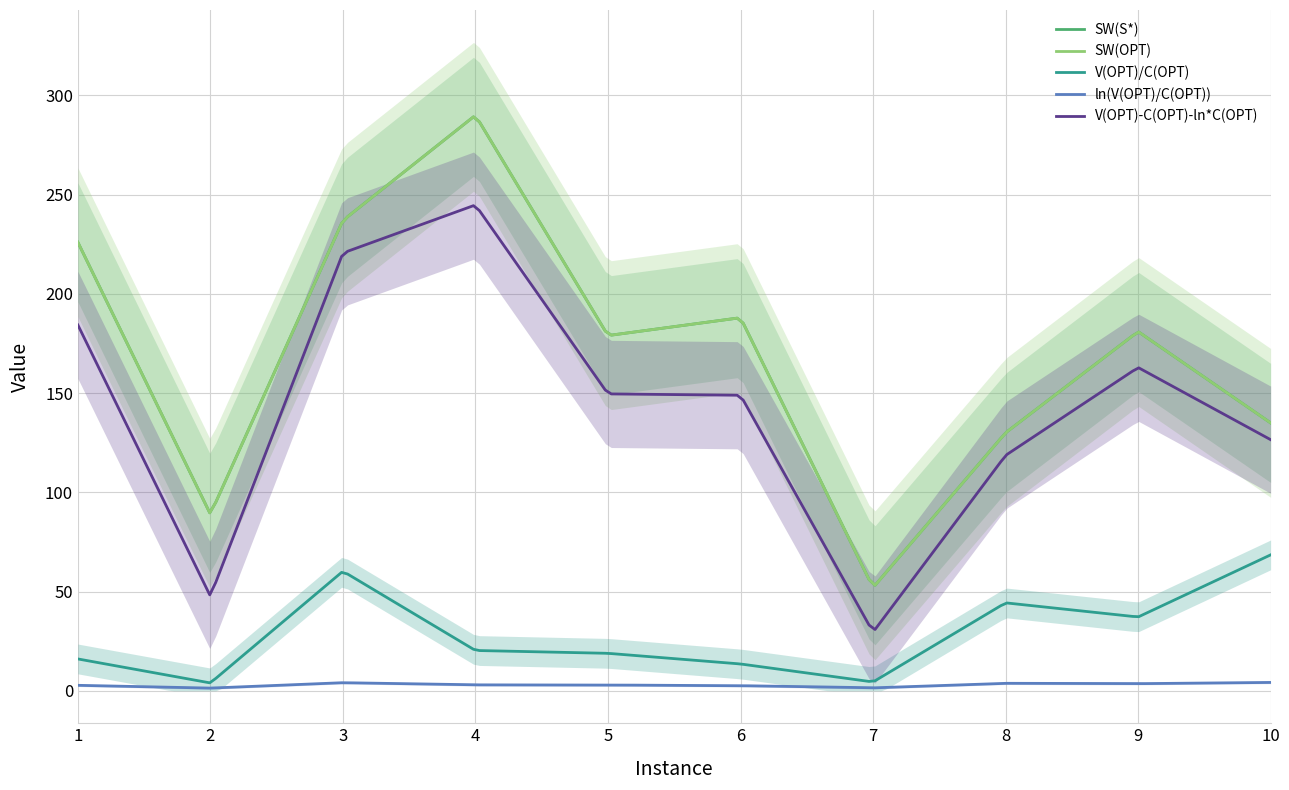

Reading left to right, what are all the values shown in this chart?

SW(S*): 226.0	89.0	237.0	290.0	179.0	188.0	52.0	130.0	181.0	135.0
SW(OPT): 226.0	89.0	237.0	290.0	179.0	188.0	52.0	130.0	181.0	135.0
V(OPT)/C(OPT): 16.1	4.0	60.2	20.3	18.9	13.5	4.5	44.3	37.2	68.5
ln(V(OPT)/C(OPT)): 2.8	1.4	4.1	3.0	2.9	2.6	1.5	3.8	3.6	4.2
V(OPT)-C(OPT)-ln*C(OPT): 184.3	47.7	220.6	244.8	149.6	148.9	29.6	118.6	162.9	126.5